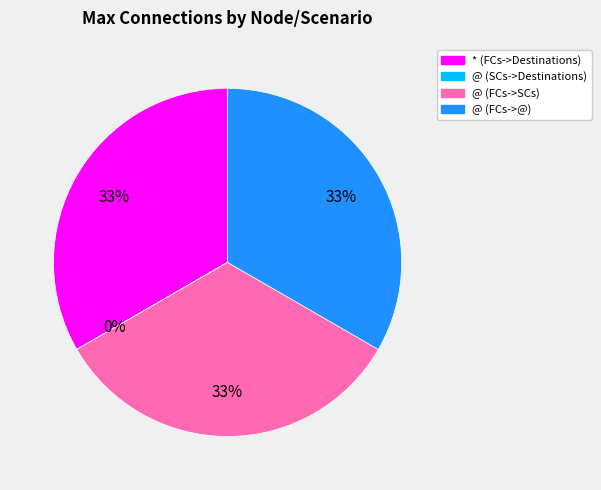

To the nearest percent, what is the difference between the largest and smallest slice percentages?

33%